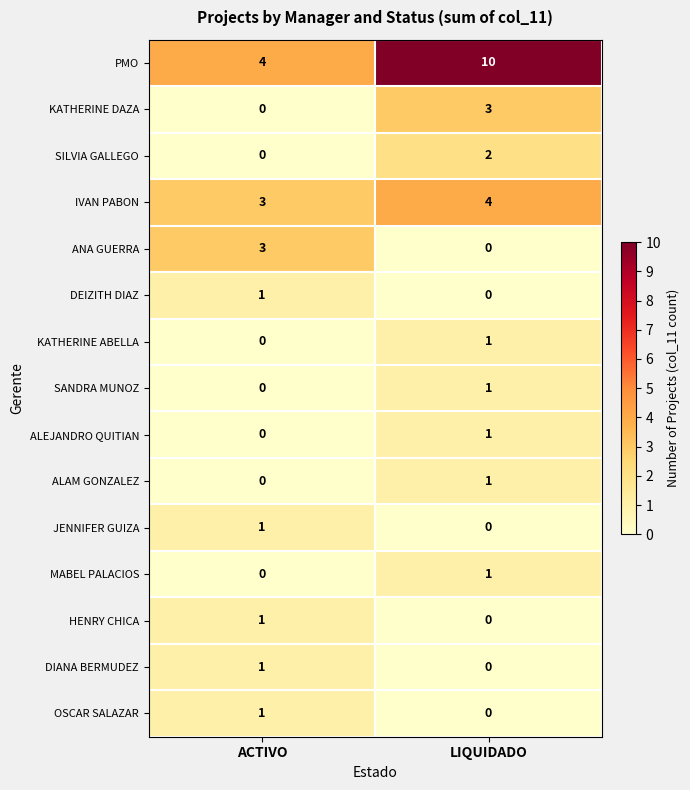

Which series has the largest range (max minus min)?

PMO